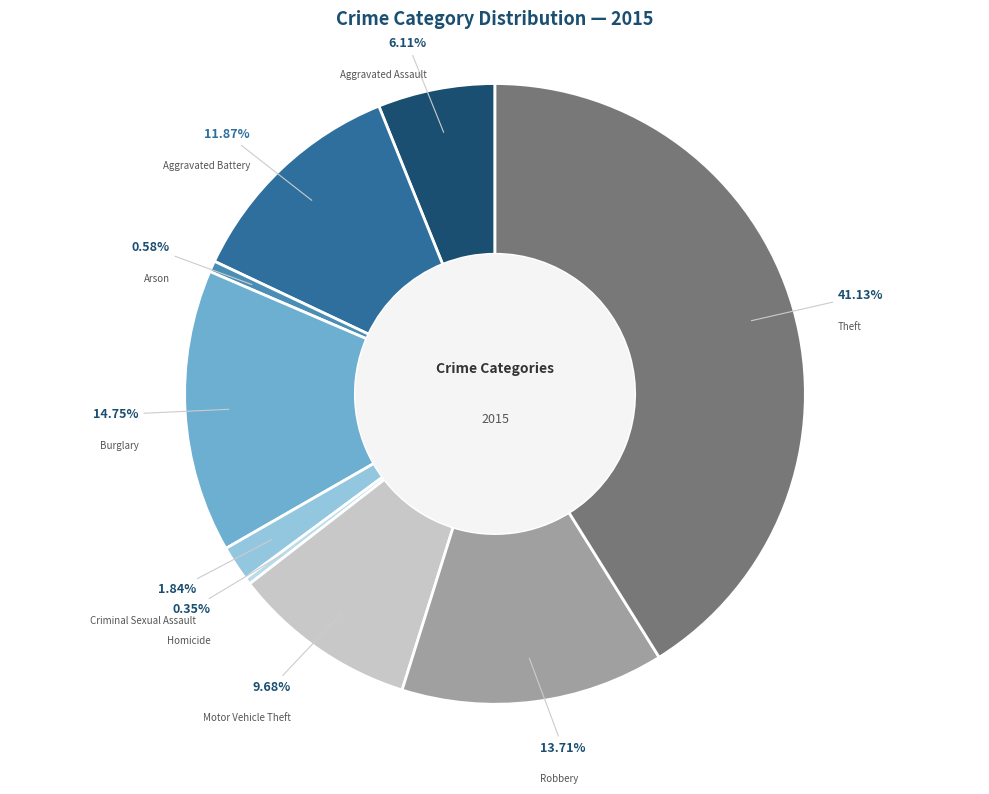

Which slice is the largest?

Theft